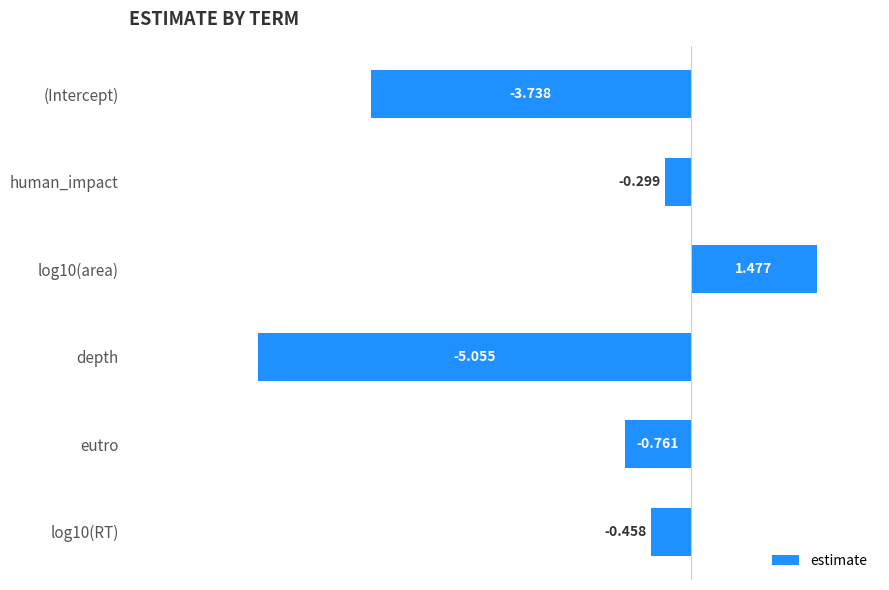

What is the sum of all values?

-8.8